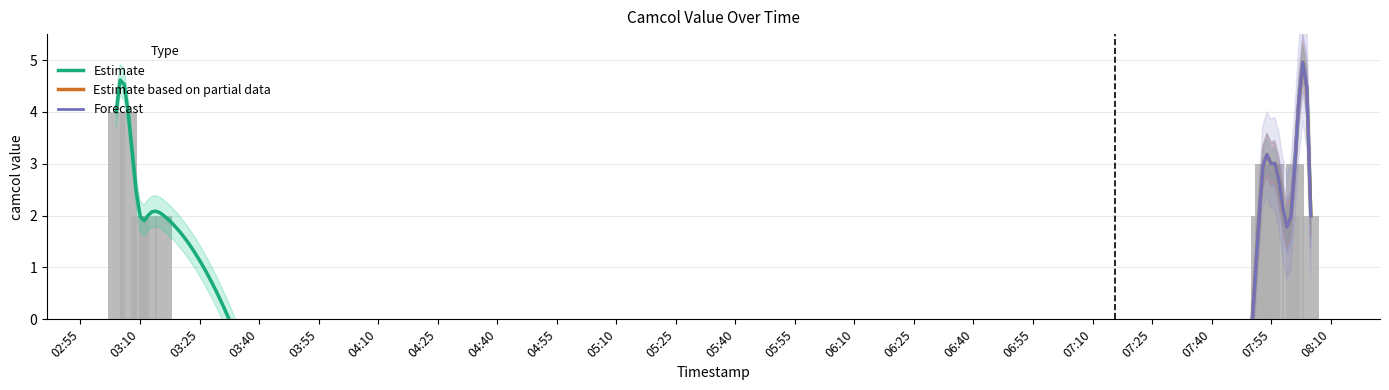

How many data points are above 3?

2